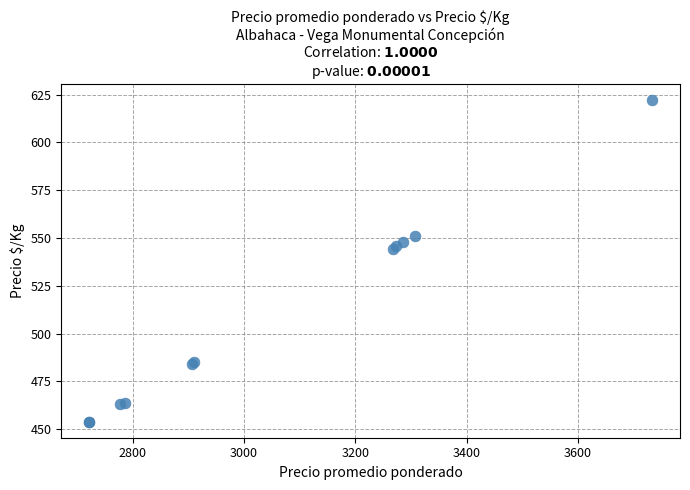

What Y value in the scatter plot is closest to 538?

544